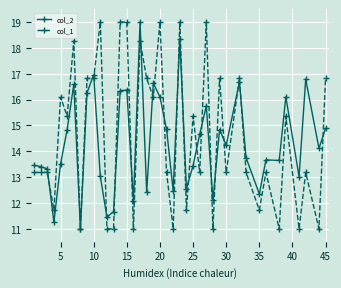

What is the sum of all col_1 values?

582.5